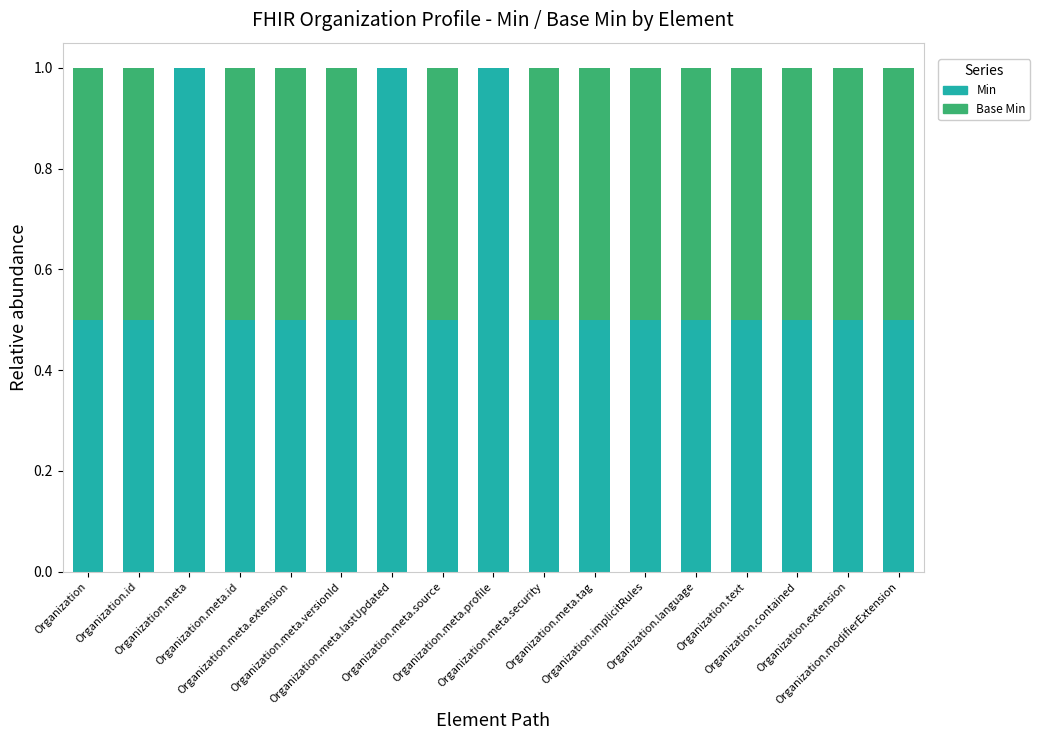

Is it true that Min equals 0.5 at Organization.modifierExtension?

True